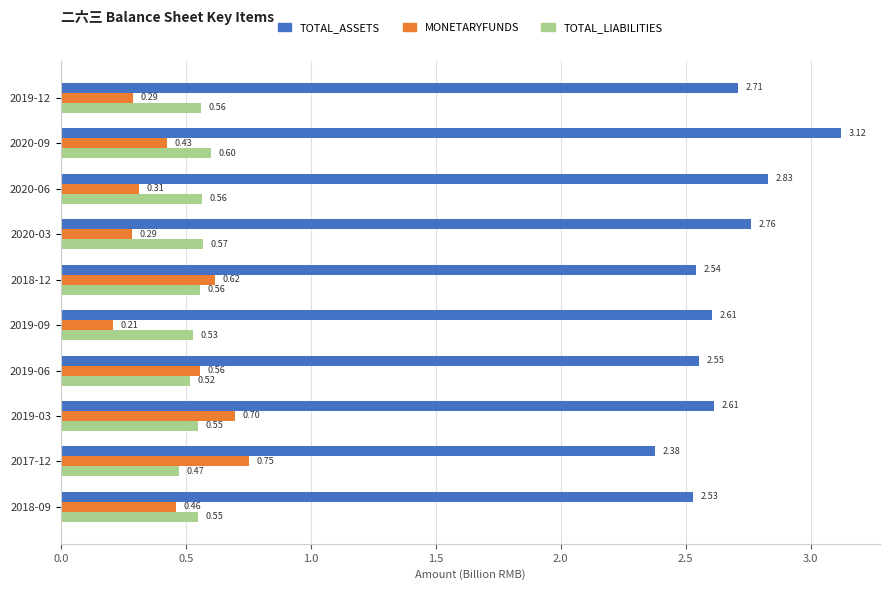

List the series in order of their peak value, lowest first.

TOTAL_LIABILITIES, MONETARYFUNDS, TOTAL_ASSETS